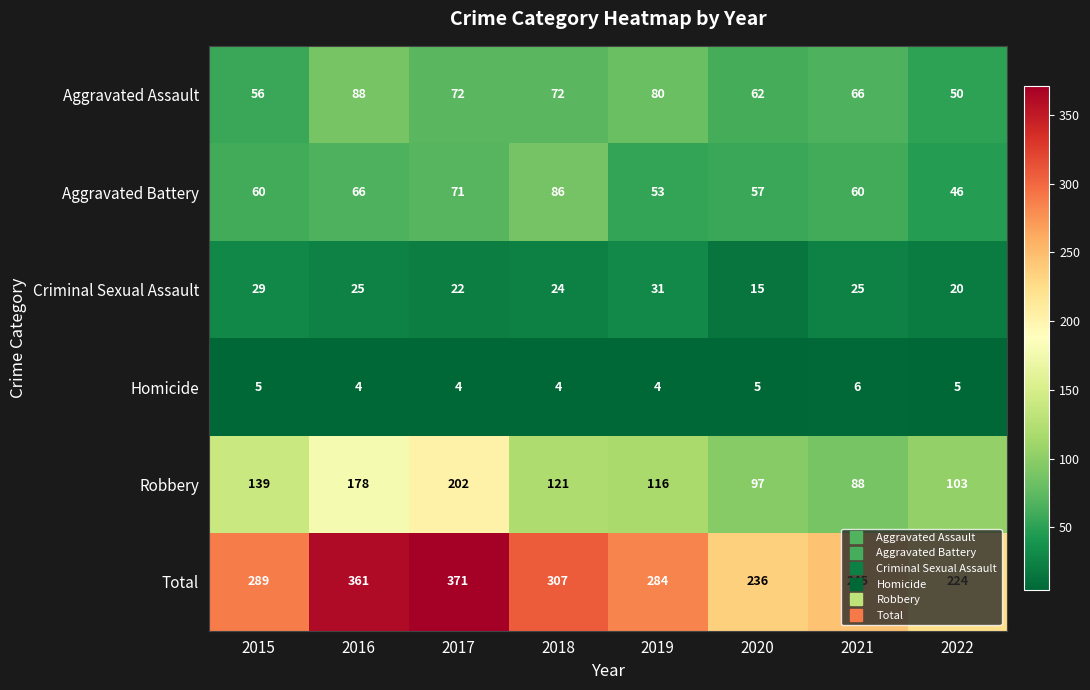

How many distinct data groups are displayed?

6